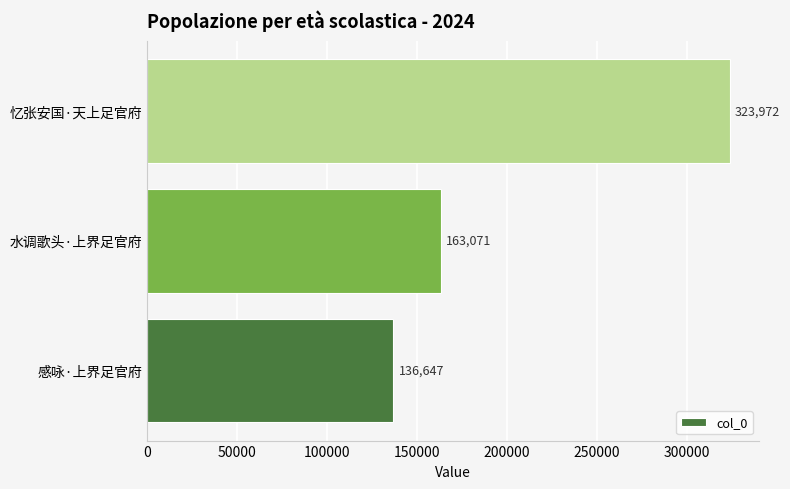

Reading bottom to top, extract all data points from this chart.

136647	163071	323972